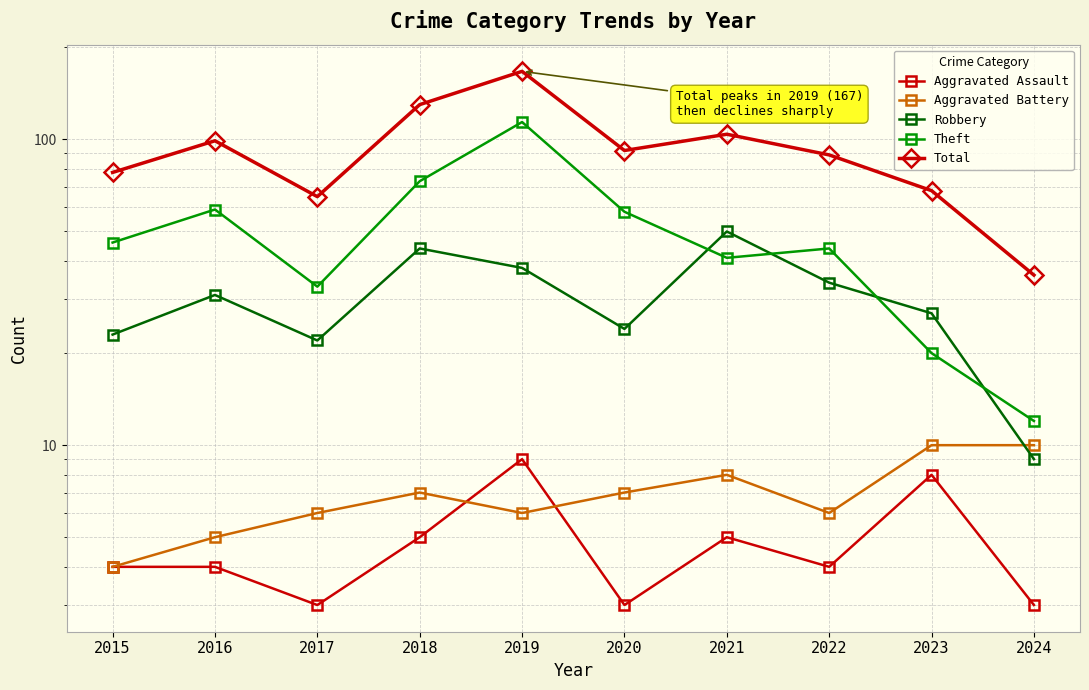

Reading left to right, what are all the values shown in this chart?

Aggravated Assault: 2015=4	2016=4	2017=3	2018=5	2019=9	2020=3	2021=5	2022=4	2023=8	2024=3
Aggravated Battery: 2015=4	2016=5	2017=6	2018=7	2019=6	2020=7	2021=8	2022=6	2023=10	2024=10
Robbery: 2015=23	2016=31	2017=22	2018=44	2019=38	2020=24	2021=50	2022=34	2023=27	2024=9
Theft: 2015=46	2016=59	2017=33	2018=73	2019=114	2020=58	2021=41	2022=44	2023=20	2024=12
Total: 2015=78	2016=99	2017=65	2018=130	2019=167	2020=92	2021=104	2022=89	2023=68	2024=36